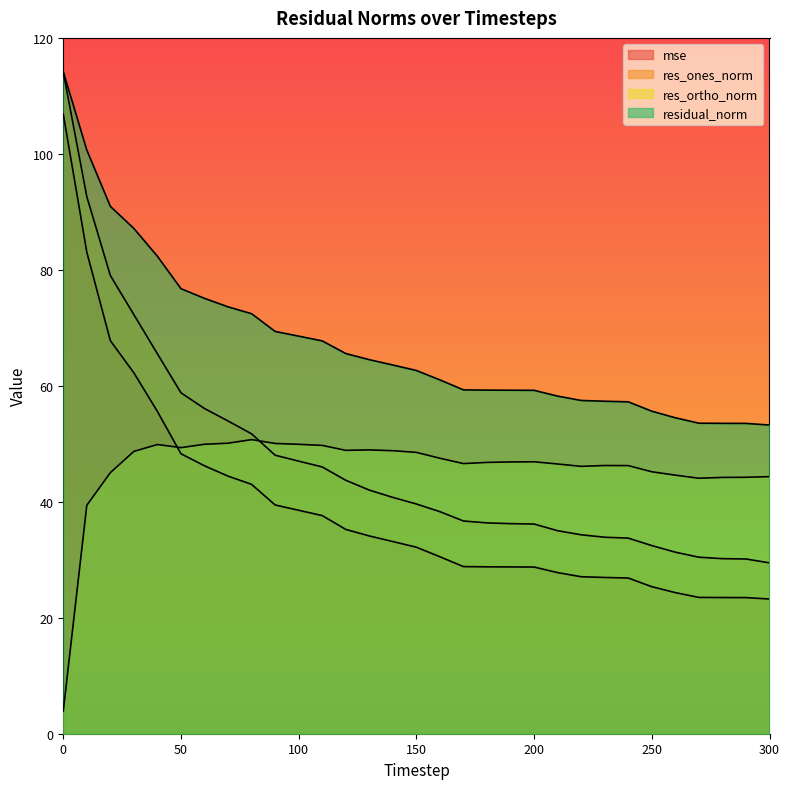

True or false: residual_norm and res_ones_norm cross at least once.

False